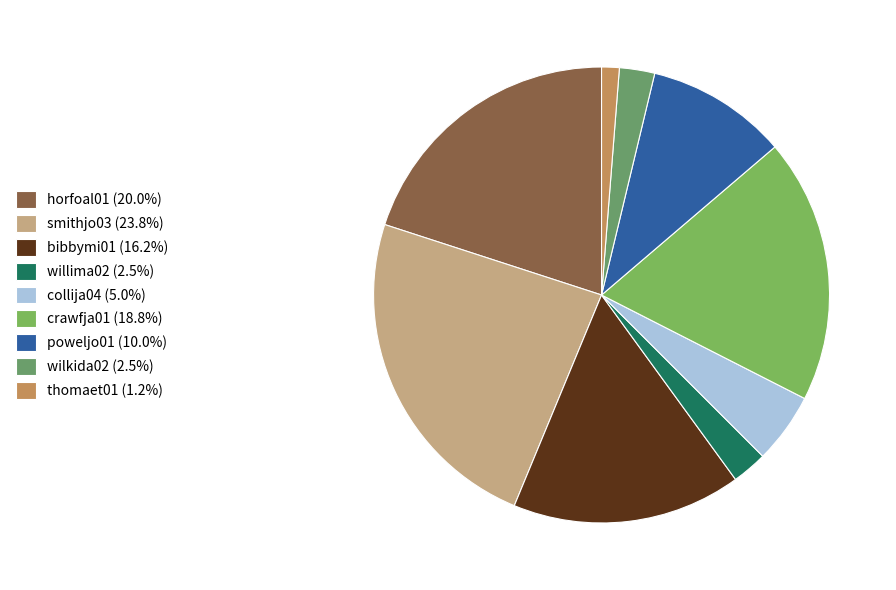

How many slices are in this pie chart?

9